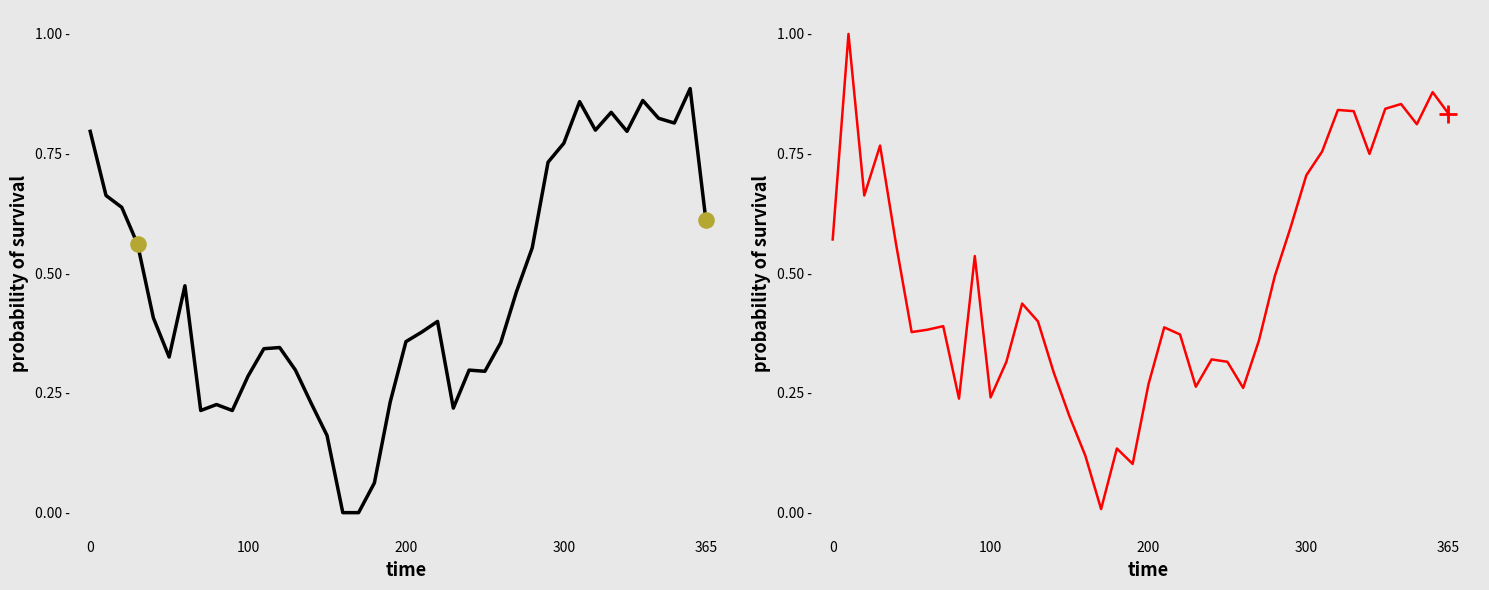

Which series contains the highest Y value?

PREV_CLOSE